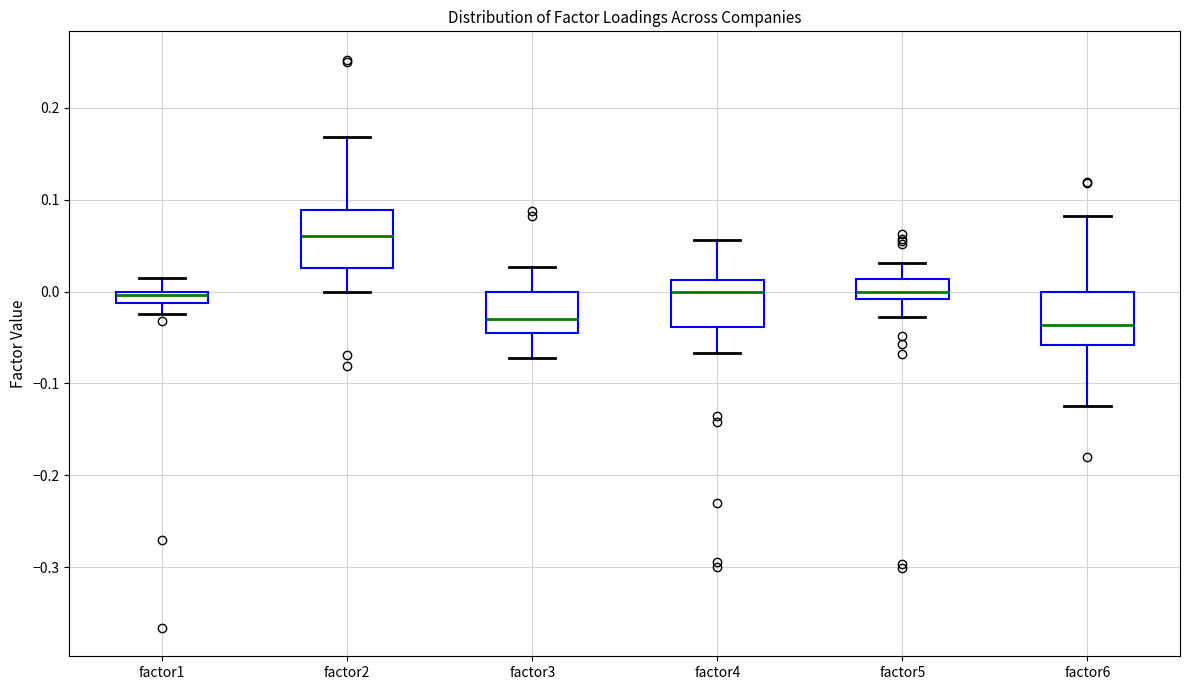

Where does the upper whisker of the box for factor3 end on the y-axis? The values are not printed on the chart, so give them approximately, as read against the axis.

0.03